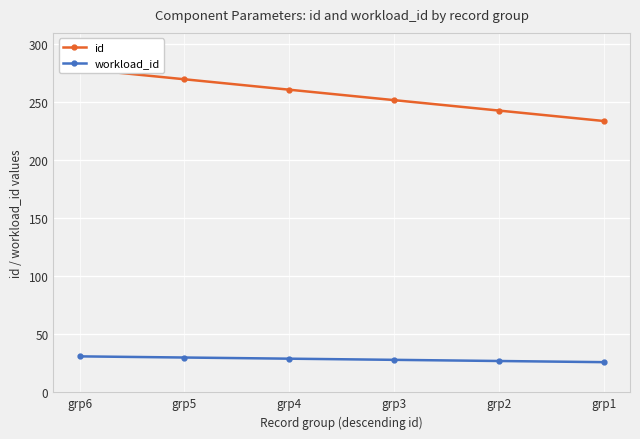

The value of id at grp3 is 252. True or false?

True